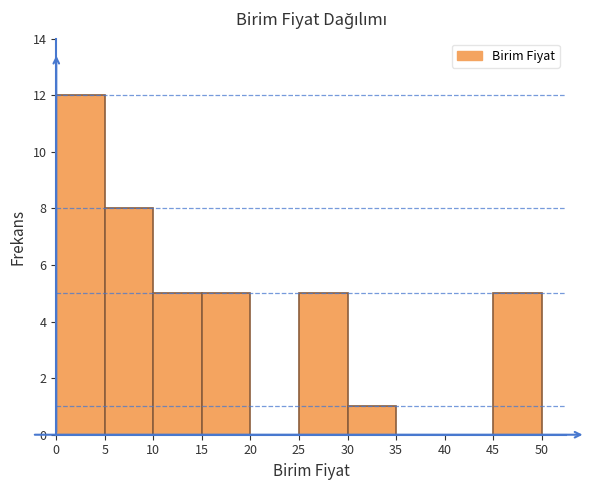

Reading left to right, transcribe this chart: for each bar, give the range it covers on the x-axis and its height. The values are not printed on the chart, so give them approximately, as read against the axis.

0 to 5: 12
5 to 10: 8
10 to 15: 5
15 to 20: 5
20 to 25: 0
25 to 30: 5
30 to 35: 1
35 to 40: 0
40 to 45: 0
45 to 50: 5